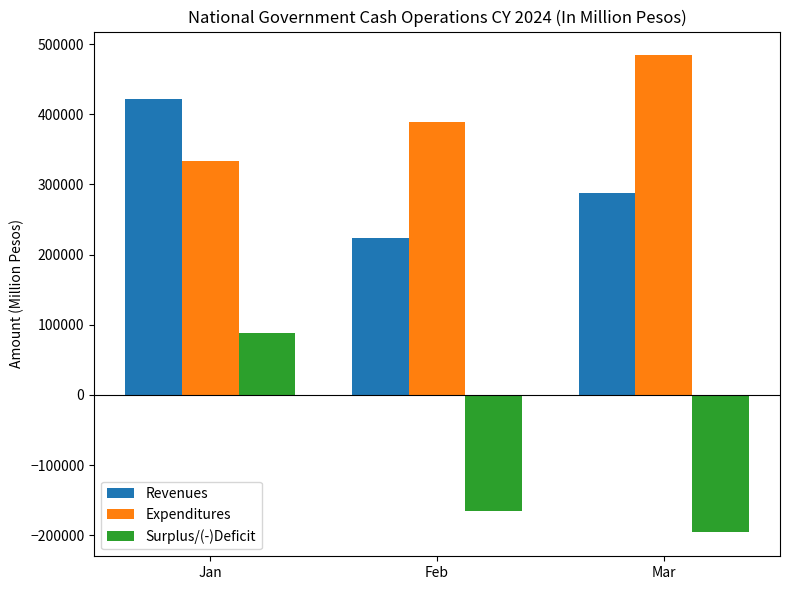

Which series has the widest spread of values?

Surplus/(-)Deficit